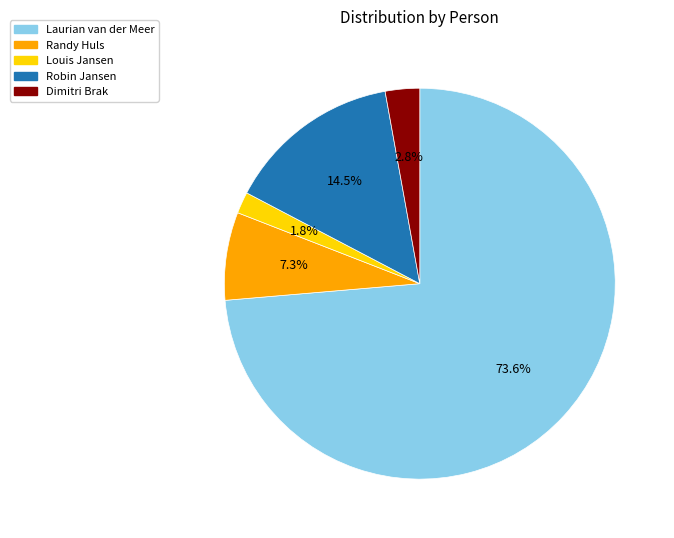

How many slices are in this pie chart?

5